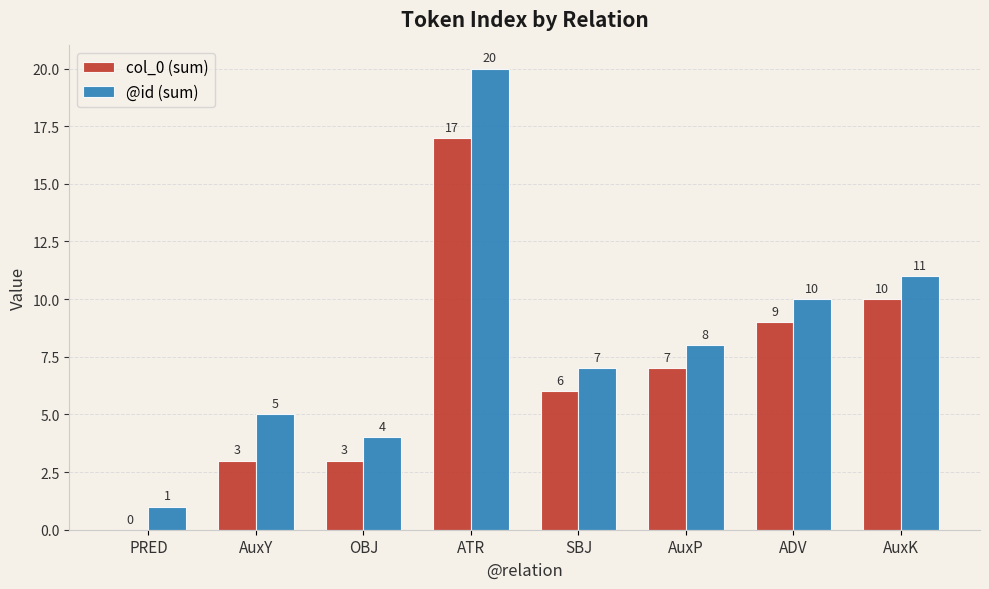

Between AuxY and OBJ, which series saw the biggest shift?

@id (sum)